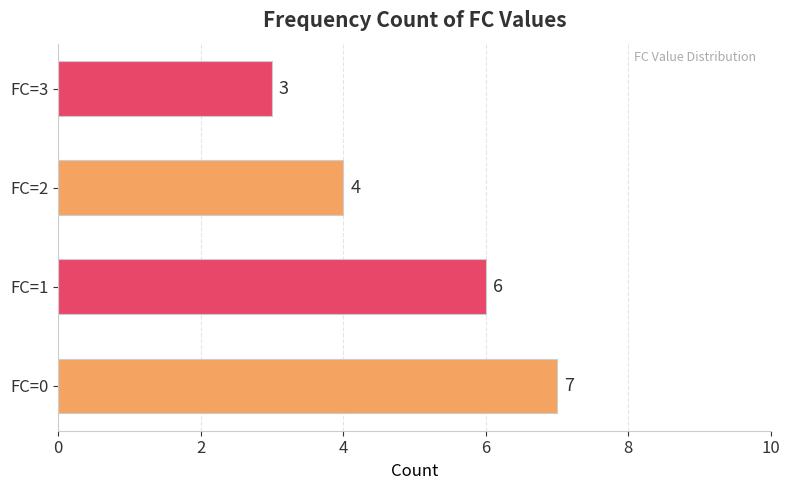

Reading bottom to top, extract all data points from this chart.

FC=0=7	FC=1=6	FC=2=4	FC=3=3